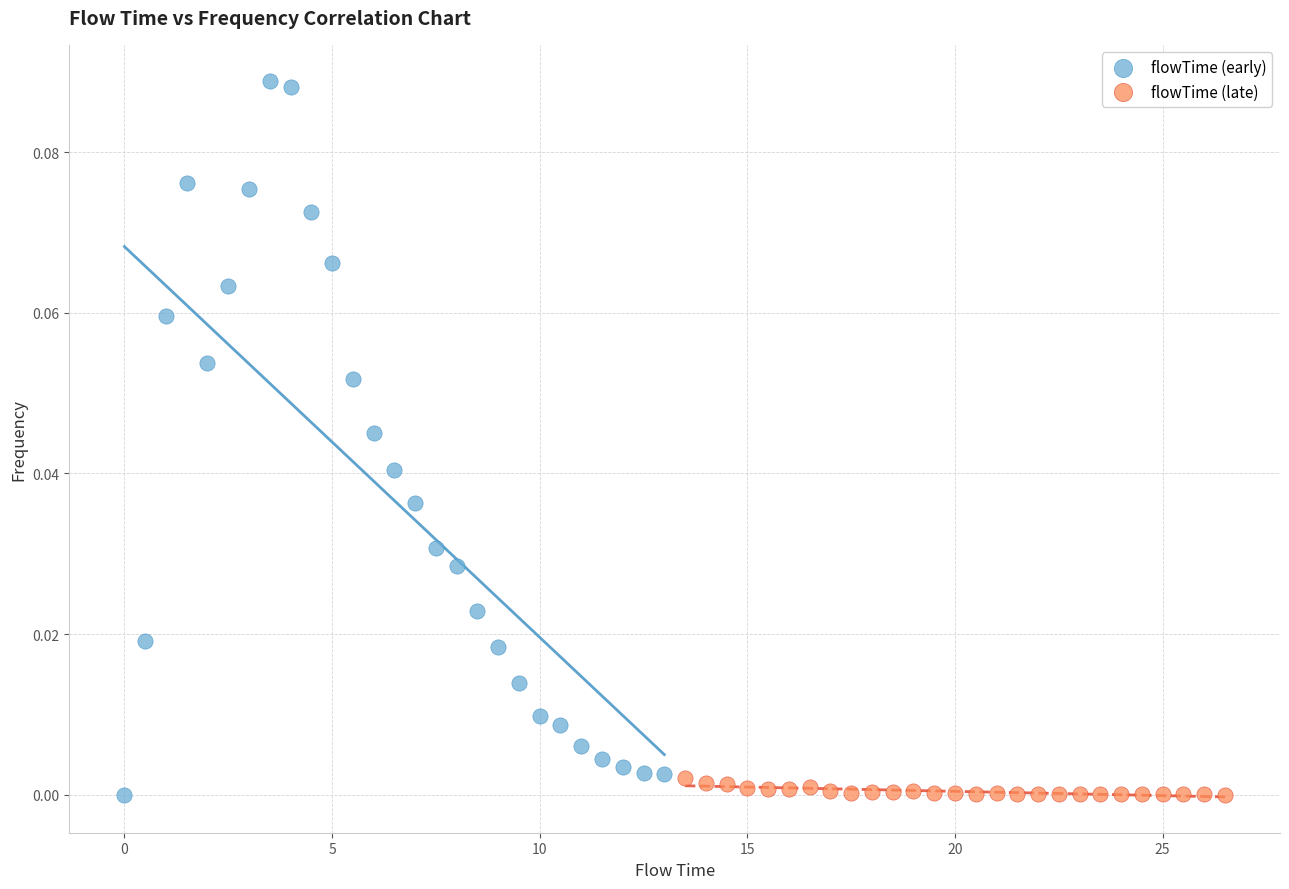

Which series has the widest spread of Y values?

flowTime (early)